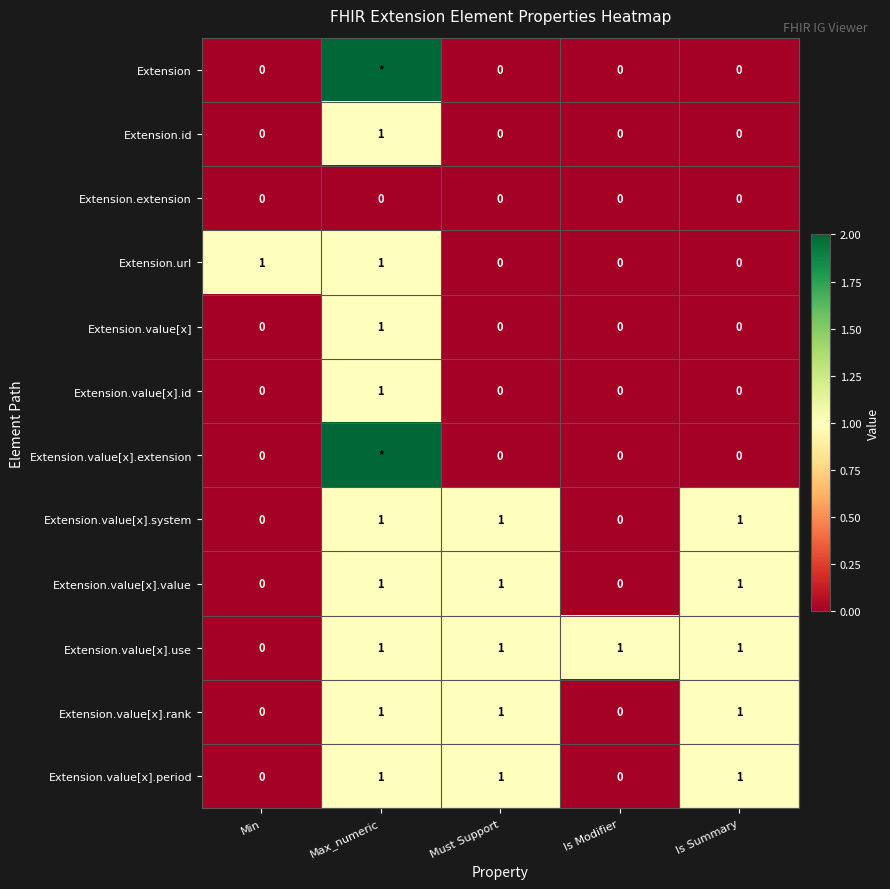

What is the sum of all Extension.value[x].value values?

3